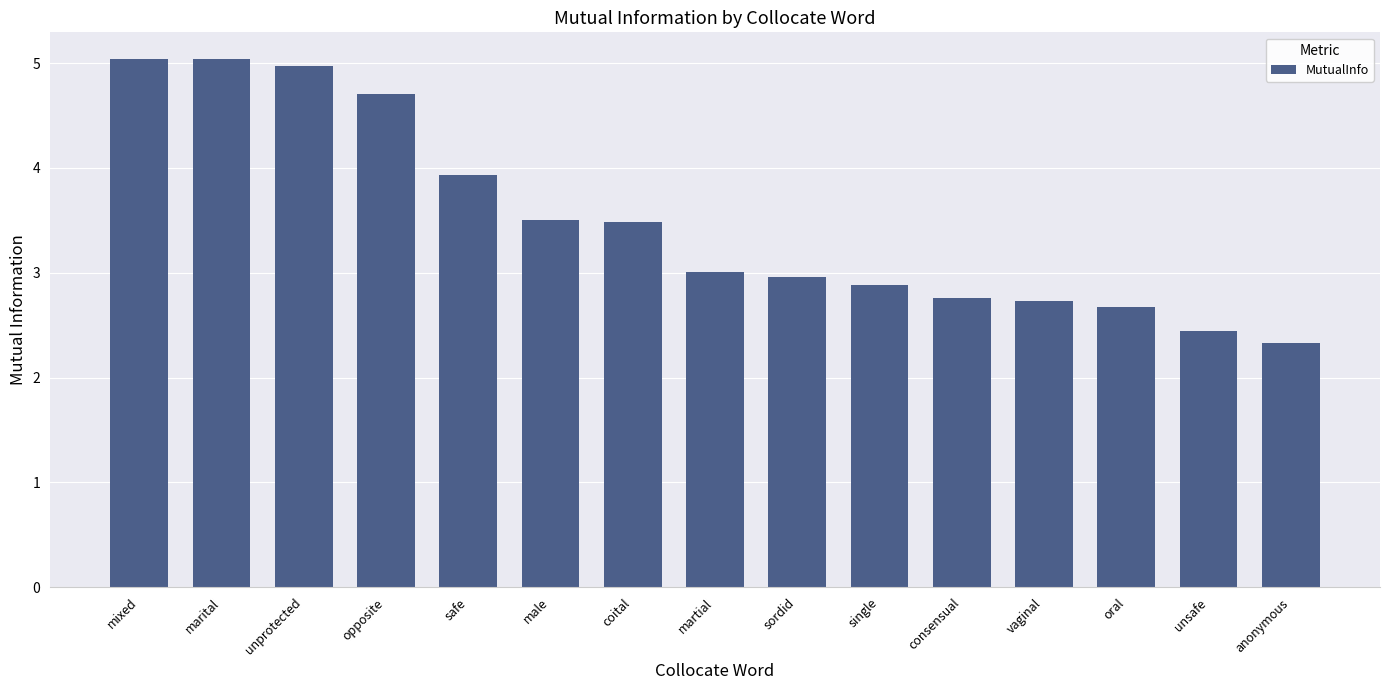

What is the change in value from martial to anonymous?

-0.7